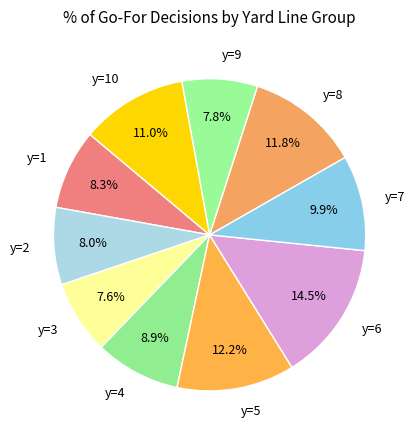

Approximately how many times larger is the value at y=9 compared to y=6?

0.5